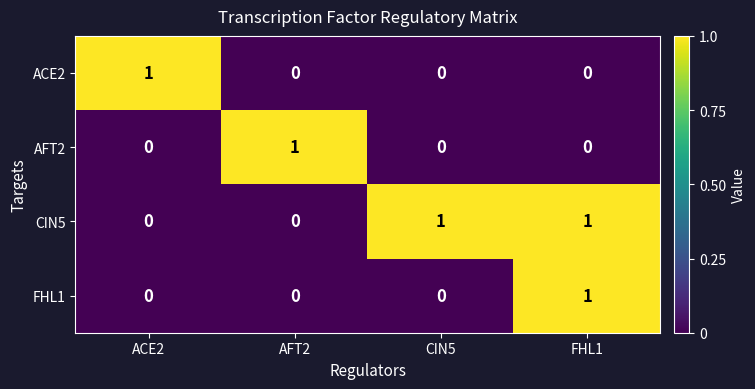

Reading left to right, list all the values displayed in this chart.

ACE2: 1	0	0	0
AFT2: 0	1	0	0
CIN5: 0	0	1	1
FHL1: 0	0	0	1